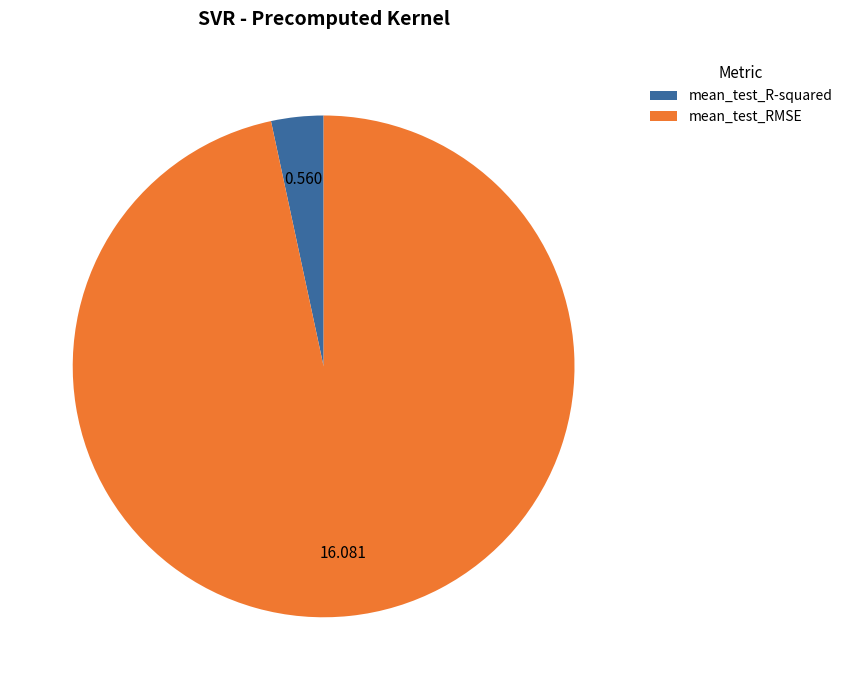

How many slices are in this pie chart?

2